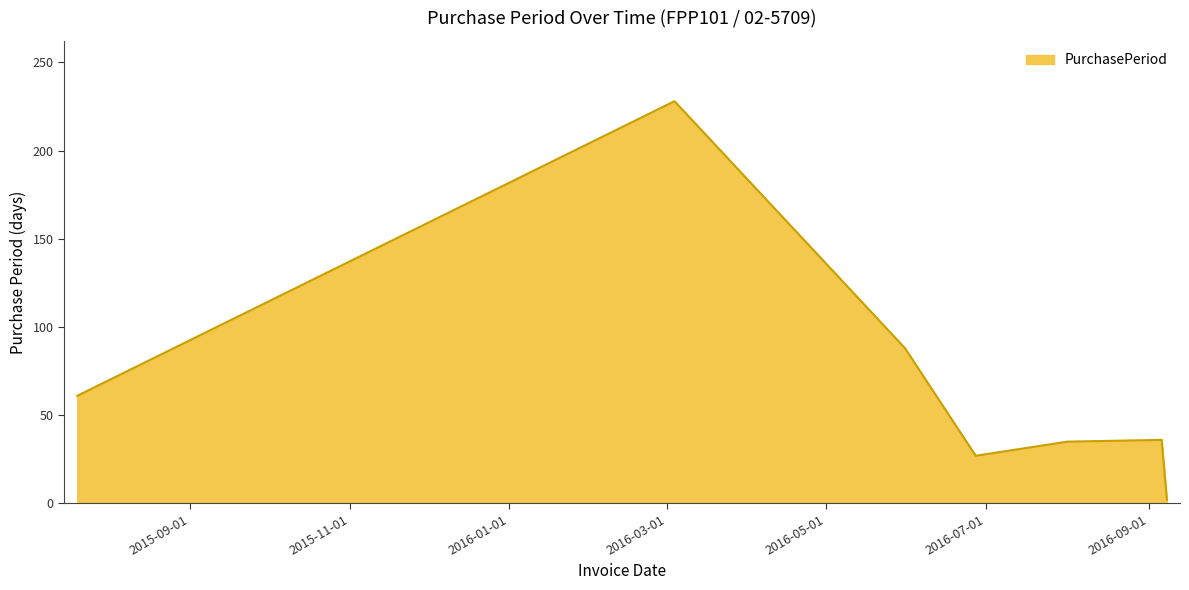

What is the sum of all values?

477